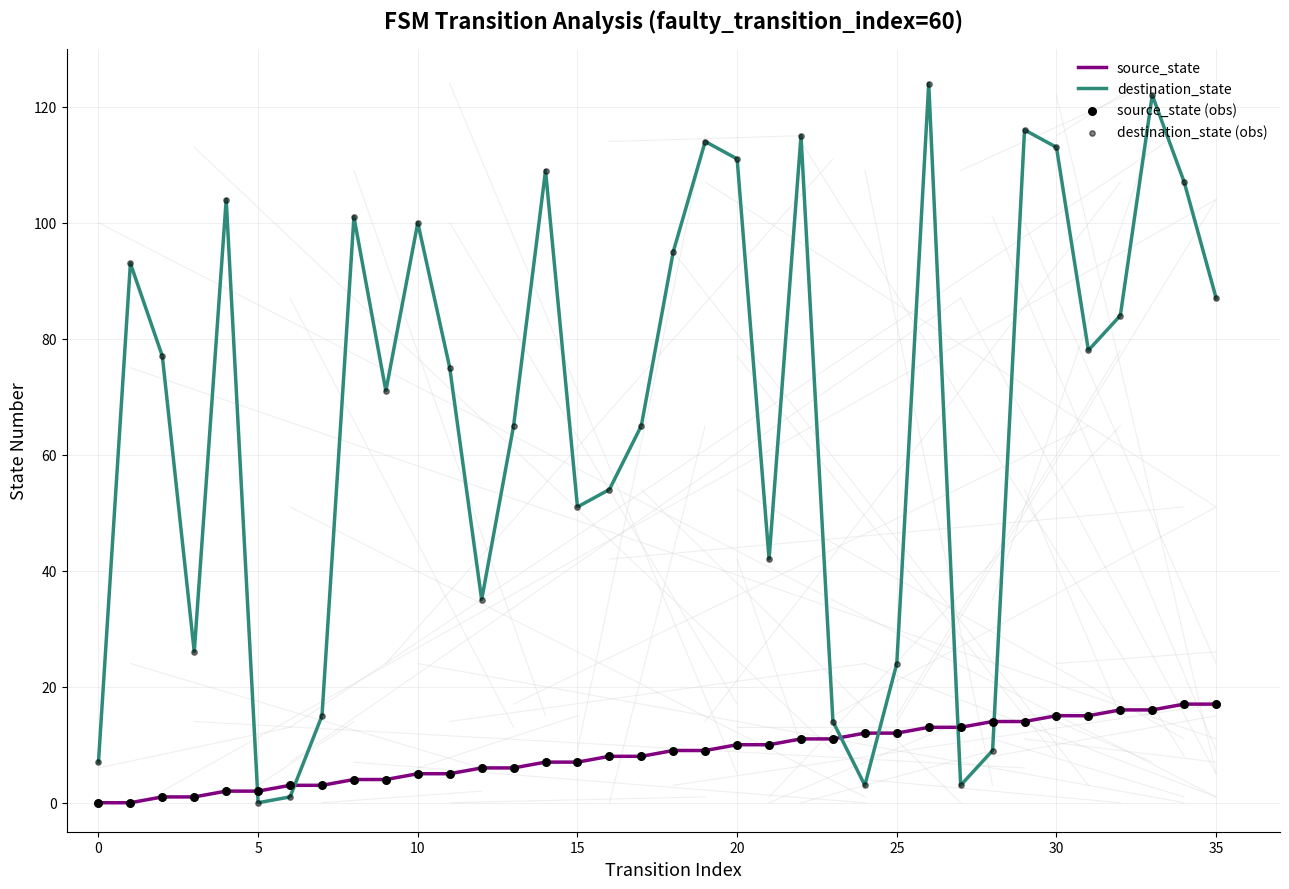

Which series has the largest total across all categories?

destination_state